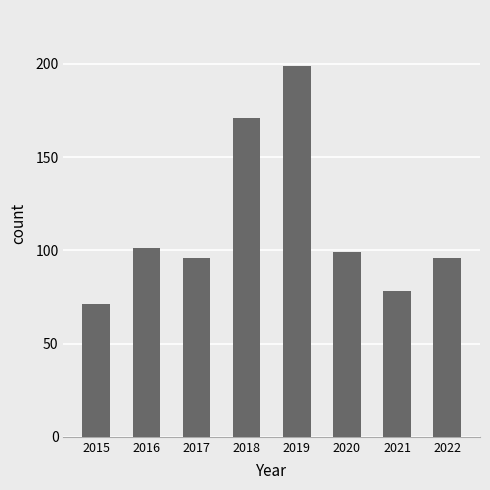

What is the value of the 7th bar from the left?

78